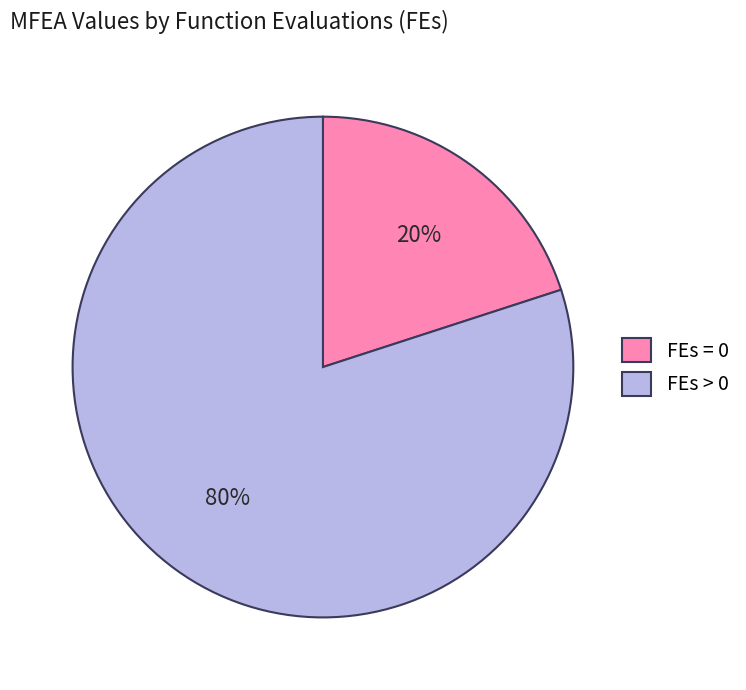

What is the ratio of the value at FEs > 0 to the value at FEs = 0?

4.0